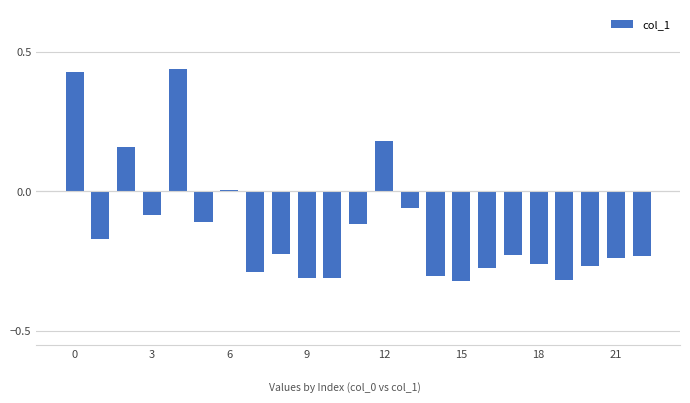

What is the difference between the maximum and minimum values?

0.8